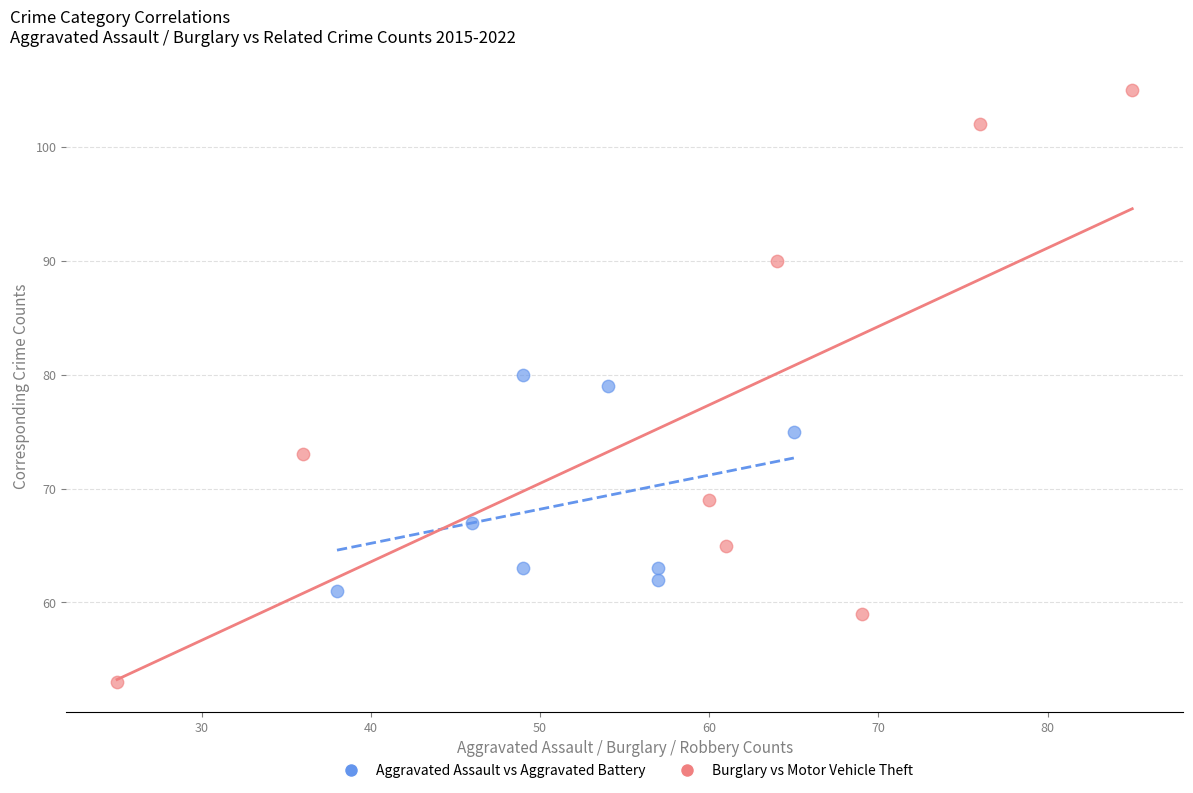

Which series contains the highest Y value?

Burglary vs Motor Vehicle Theft